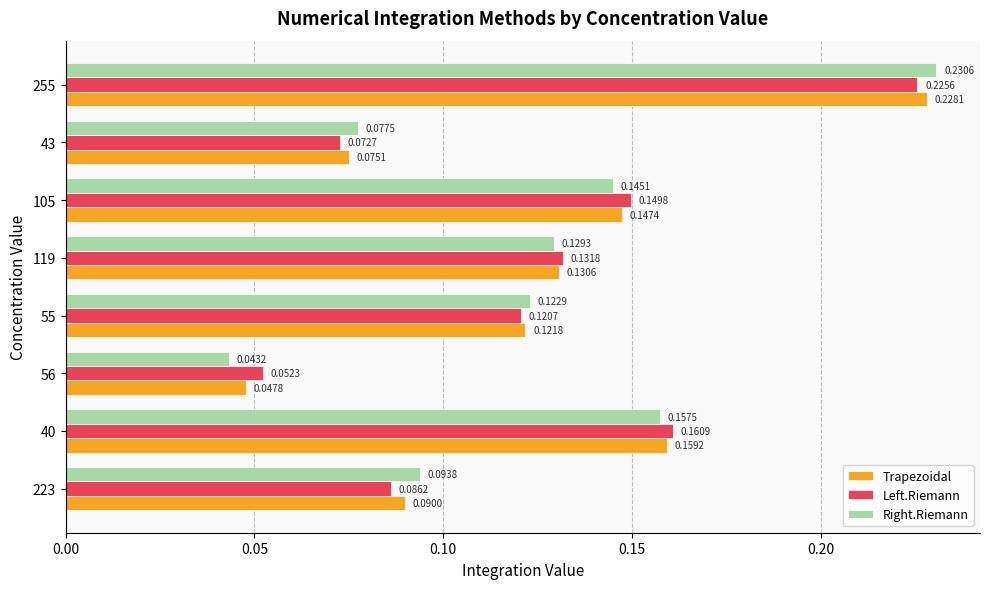

At which category is the sum across all series the highest?

255